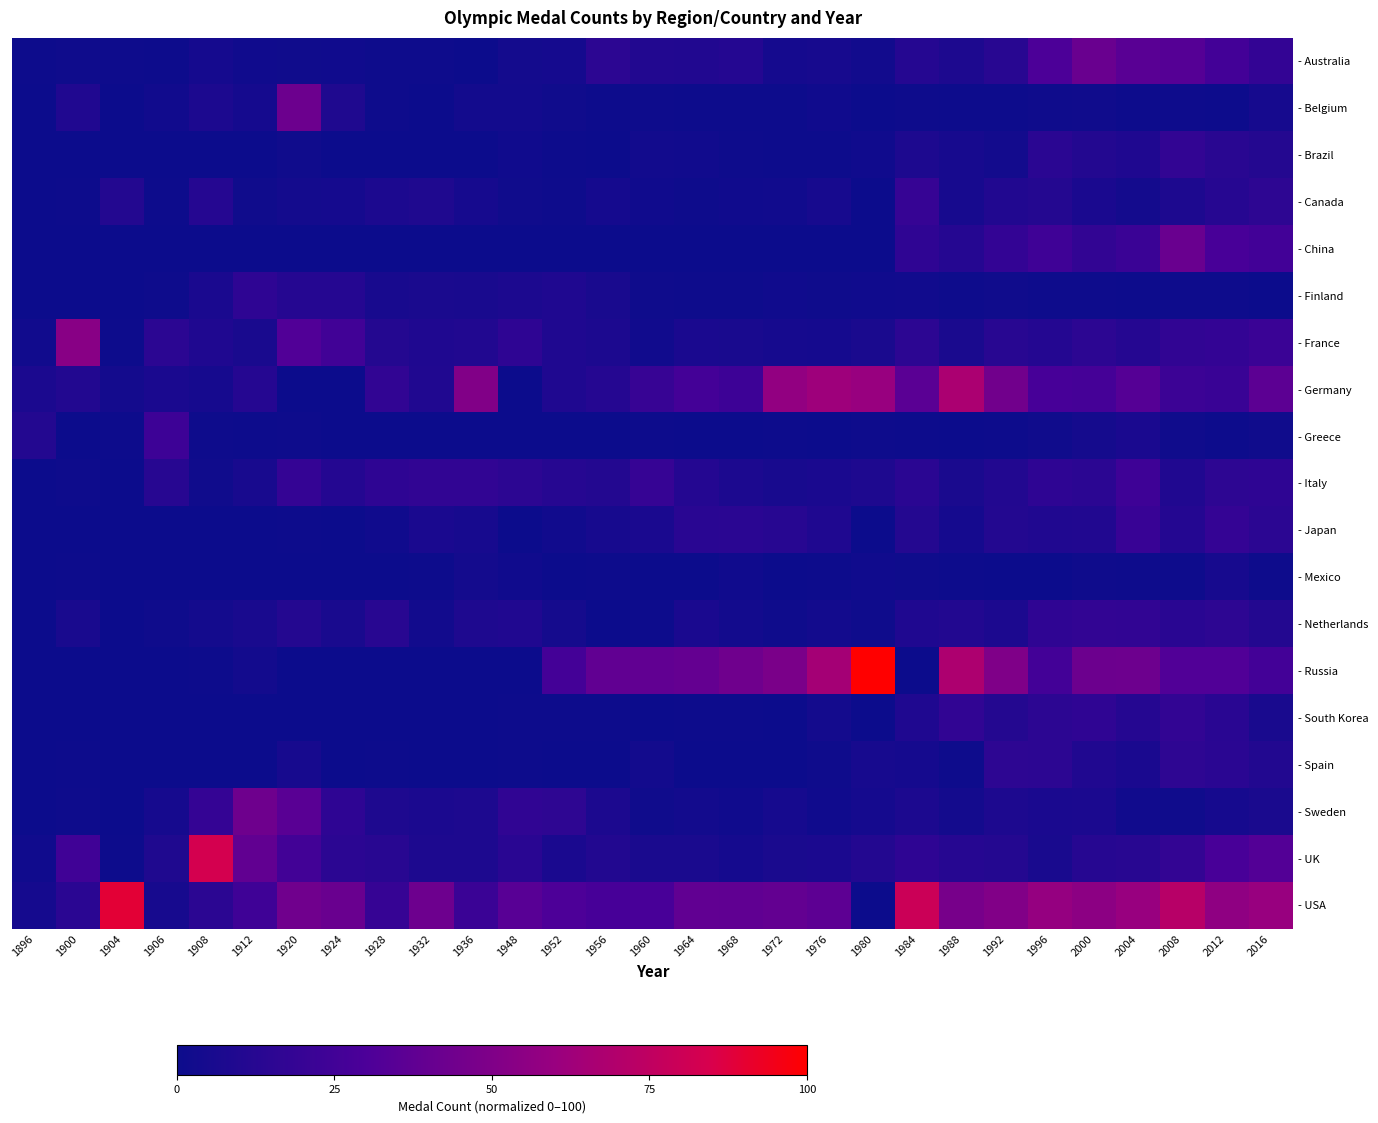

Which series has the largest total across all categories?

- USA